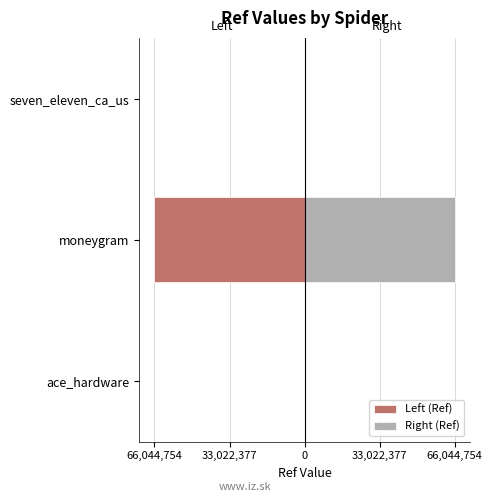

List the series in order of their overall mean, lowest first.

Left (Ref), Right (Ref)